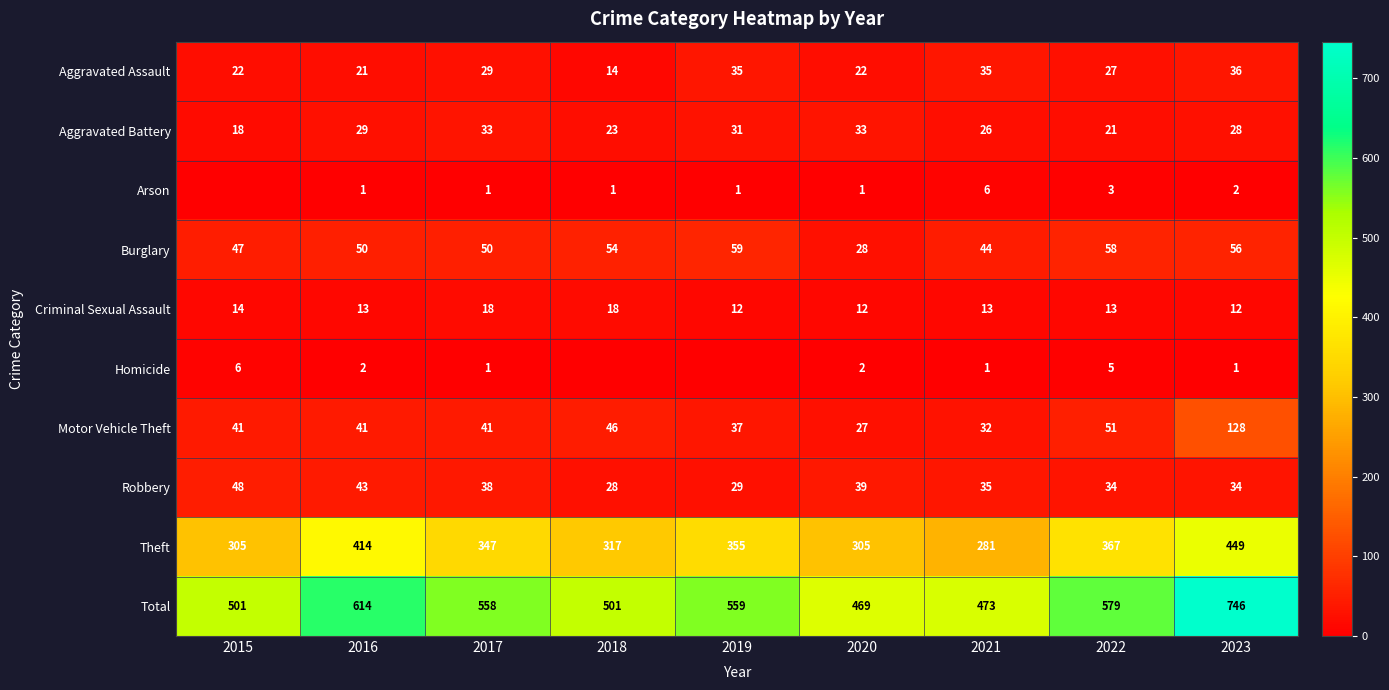

What value does the Burglary series have at 2018?

54